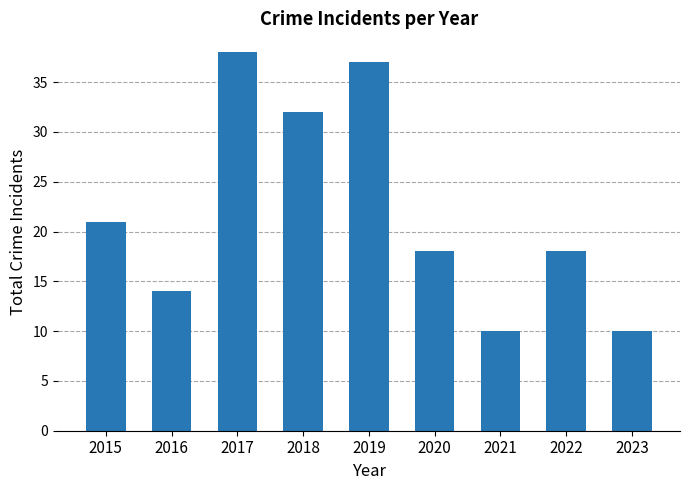

At which label is the value closest to 24?

2015